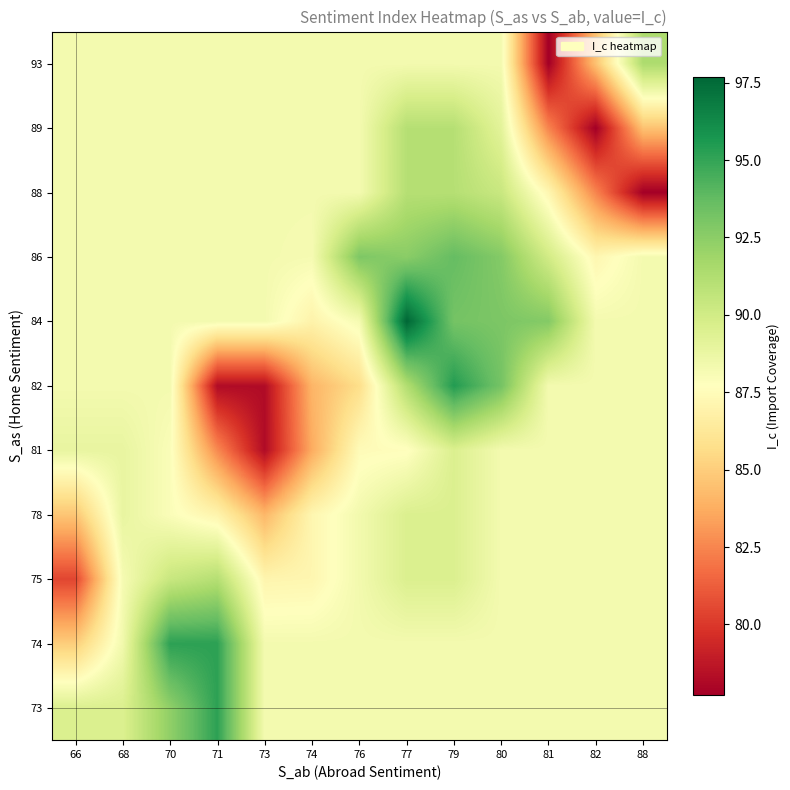

How many distinct data groups are displayed?

11